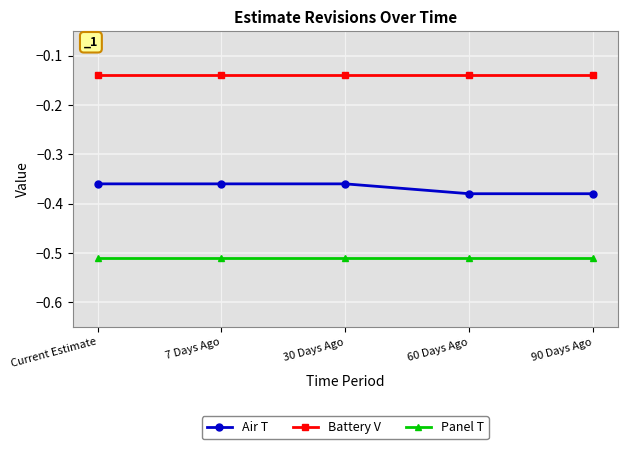

What is the difference between the highest and lowest values at Current Estimate?

0.4